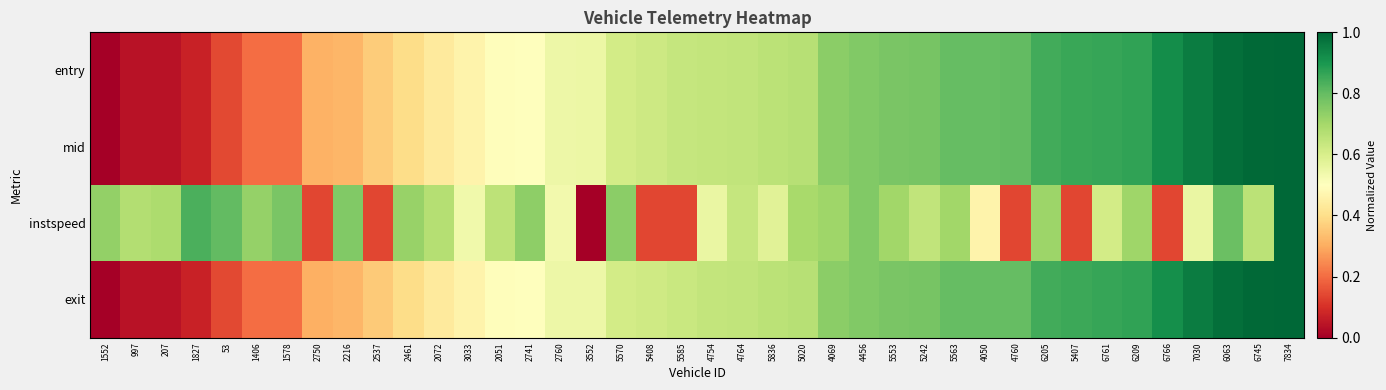

How many data points does each series have?

40